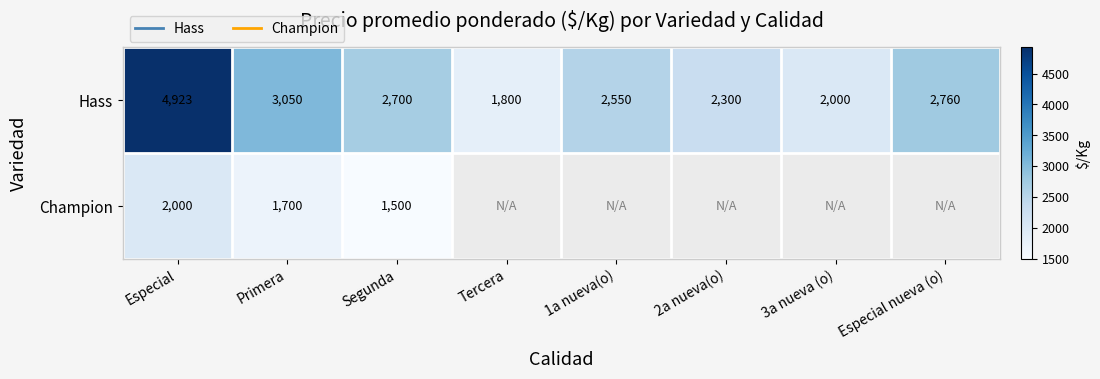

What is the maximum value for Hass?

4923.0